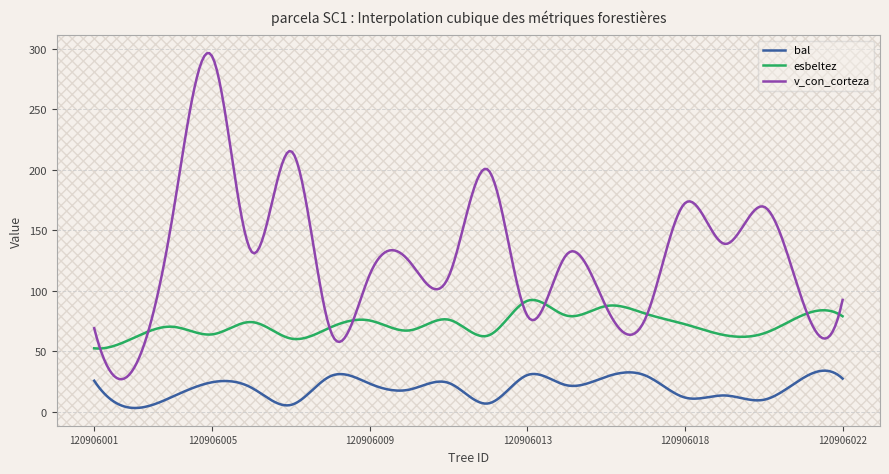

What are all the series names shown in the legend?

bal, esbeltez, v_con_corteza